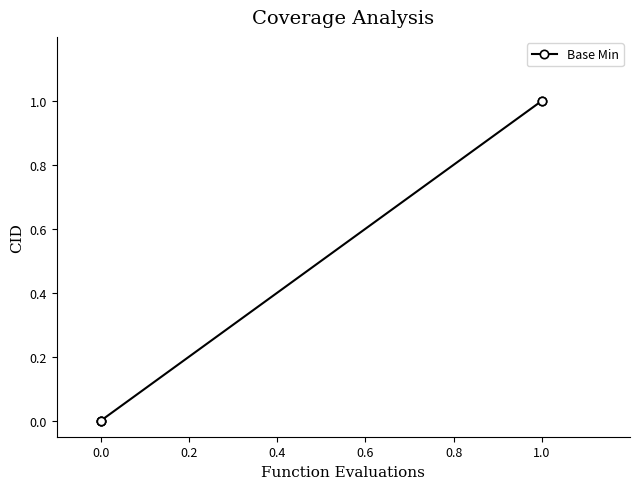

The chart shows a value of 1 at 0.0. True or false?

False